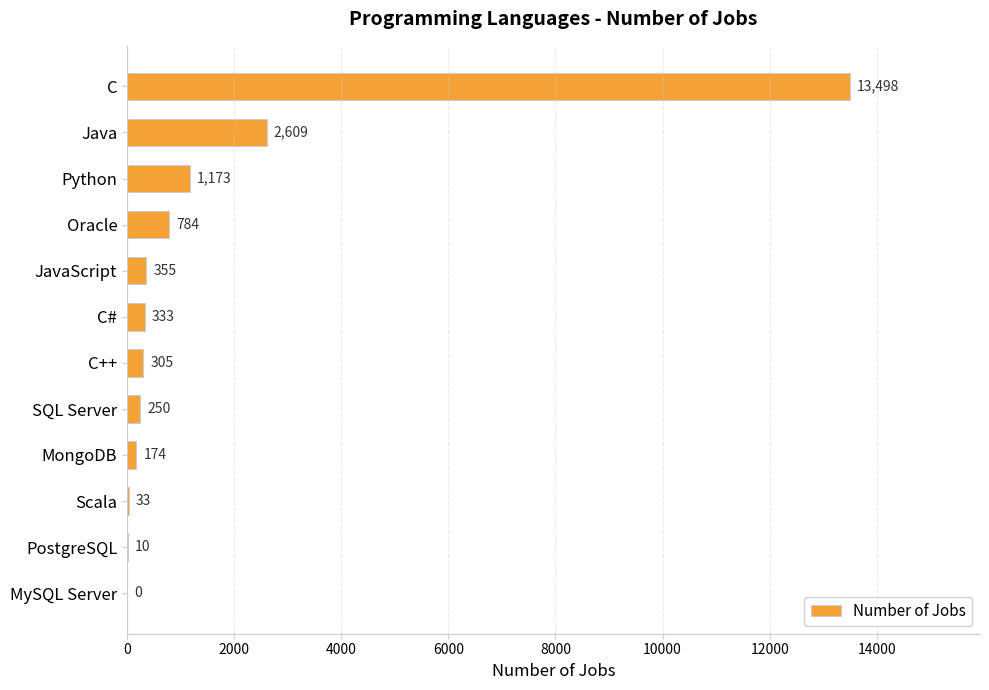

Which has a higher value, Scala or C?

C